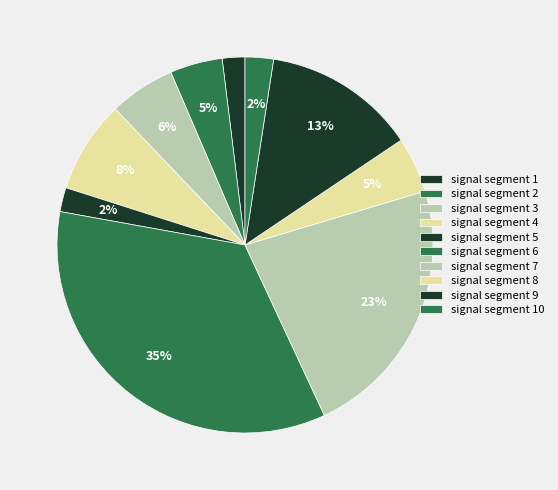

Is there a majority slice in this chart?

No